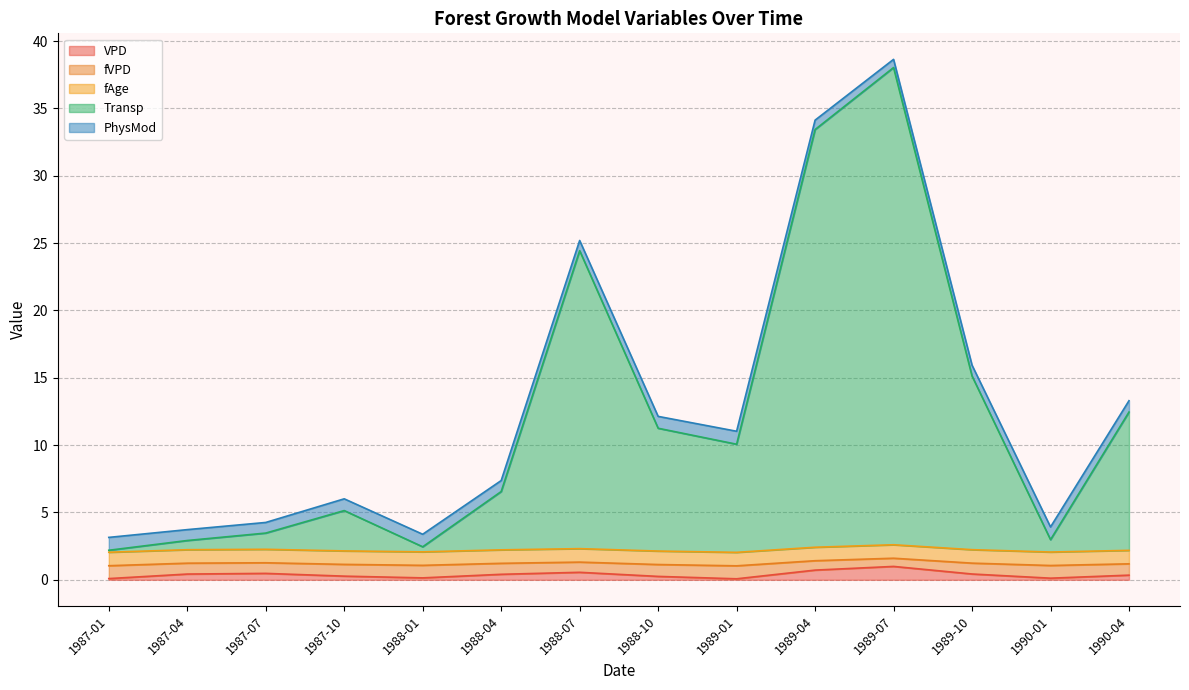

Which series has the widest spread of values?

Transp